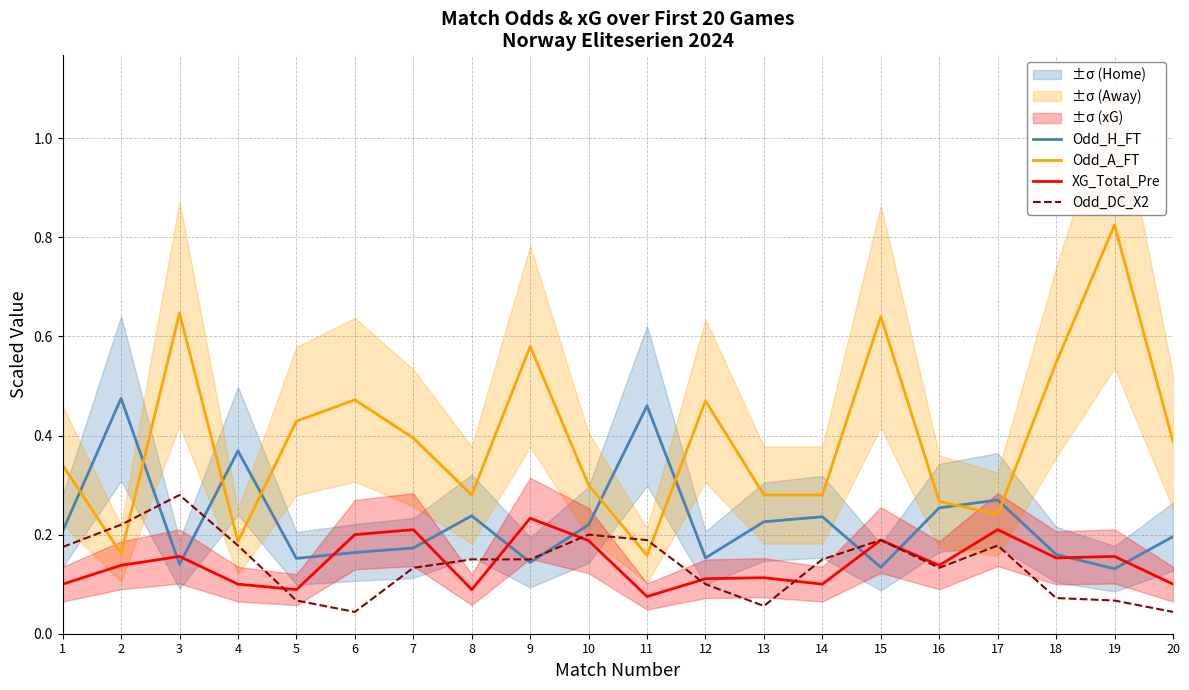

What is the approximate value of Odd_H_FT at 8?

0.2